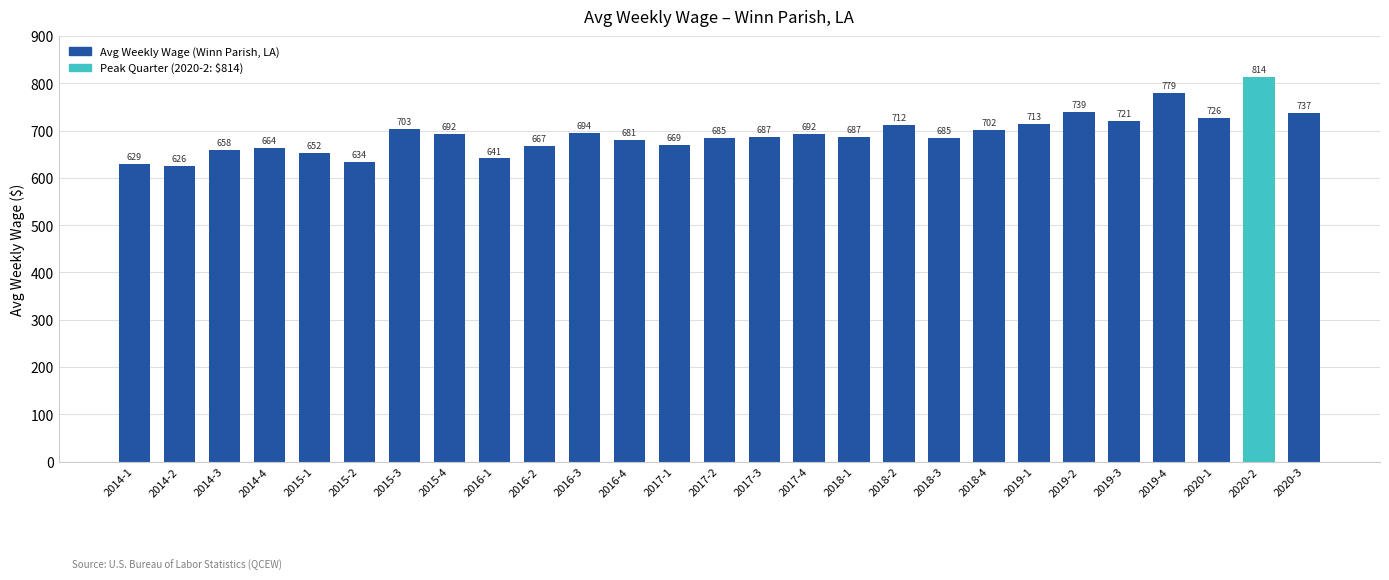

Approximately how many times larger is the value at 2015-1 compared to 2014-1?

1.0